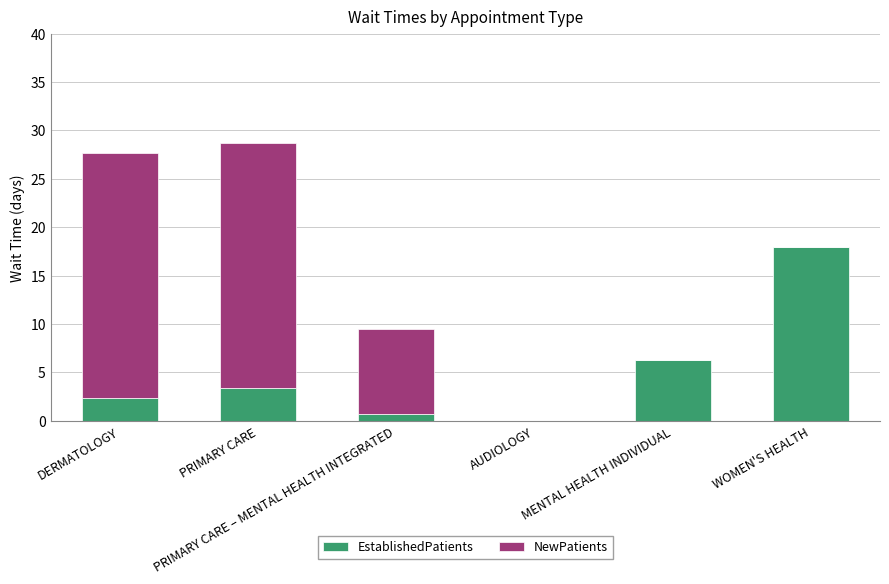

Are the bars horizontal?

No